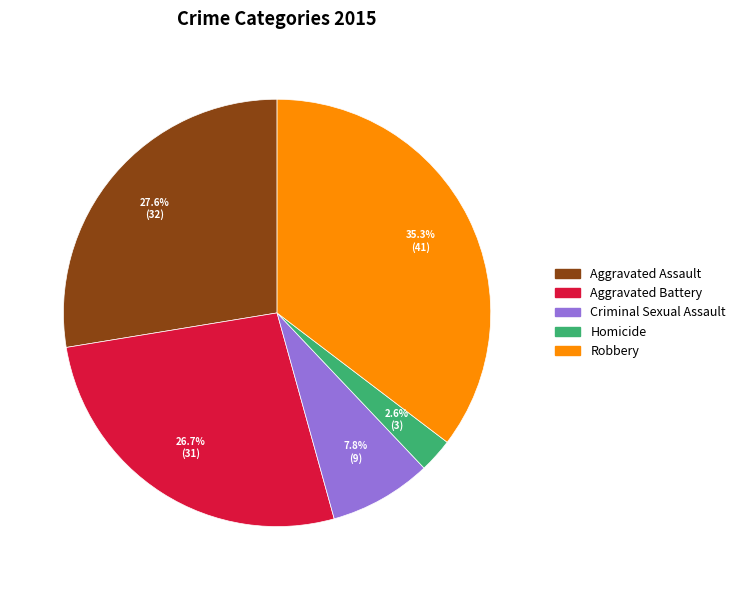

Does Aggravated Battery represent more than half of the total?

No